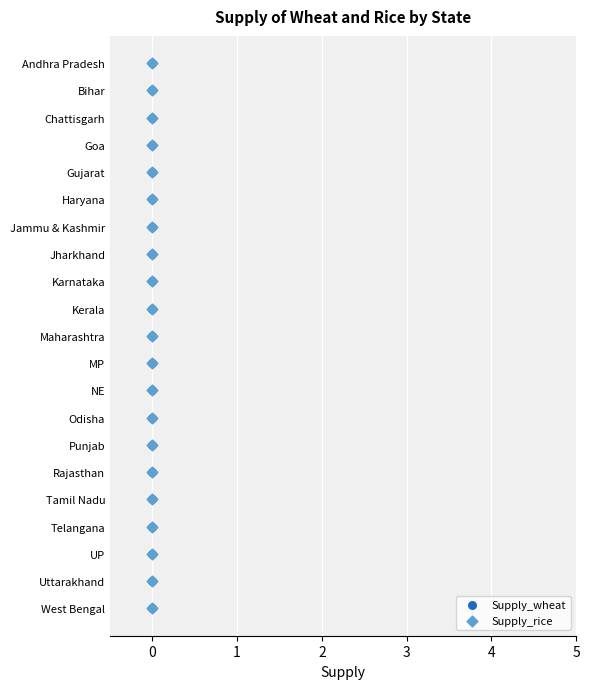

Is the value of Supply_wheat at 0 greater than the value of Supply_rice at 0?

No